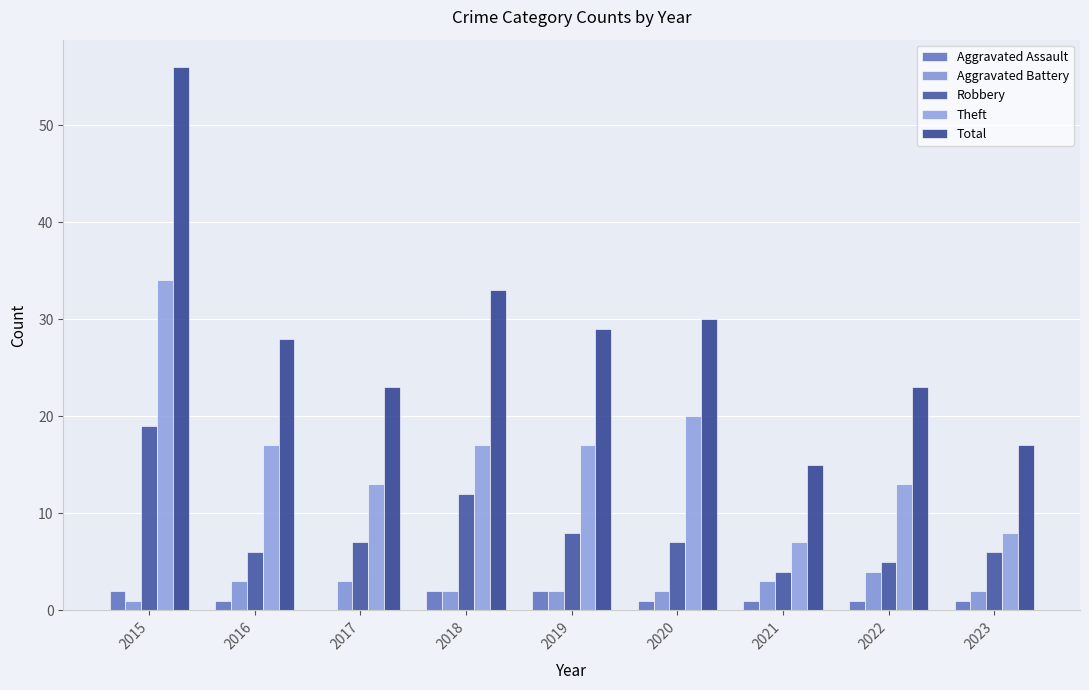

Reading right to left, extract all data points from this chart.

Aggravated Assault: 1	1	1	1	2	2	0	1	2
Aggravated Battery: 2	4	3	2	2	2	3	3	1
Robbery: 6	5	4	7	8	12	7	6	19
Theft: 8	13	7	20	17	17	13	17	34
Total: 17	23	15	30	29	33	23	28	56